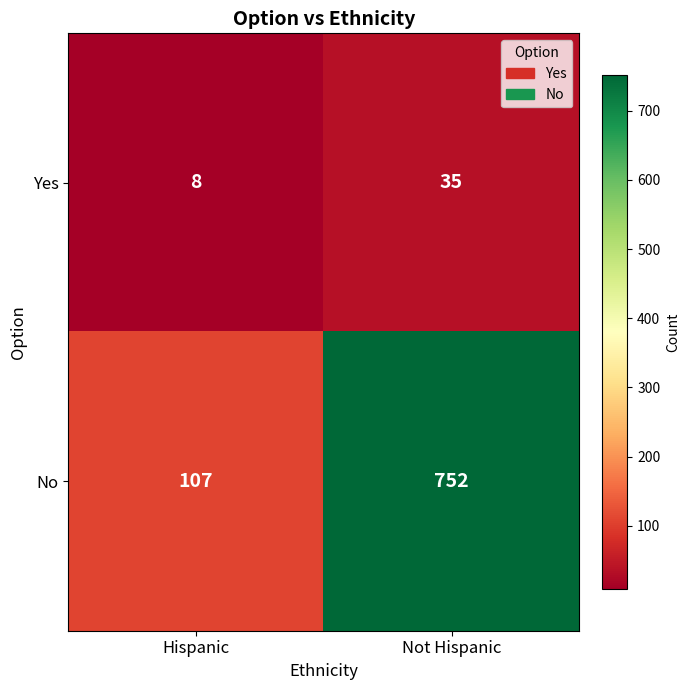

List the series in order of their overall mean, lowest first.

Yes, No